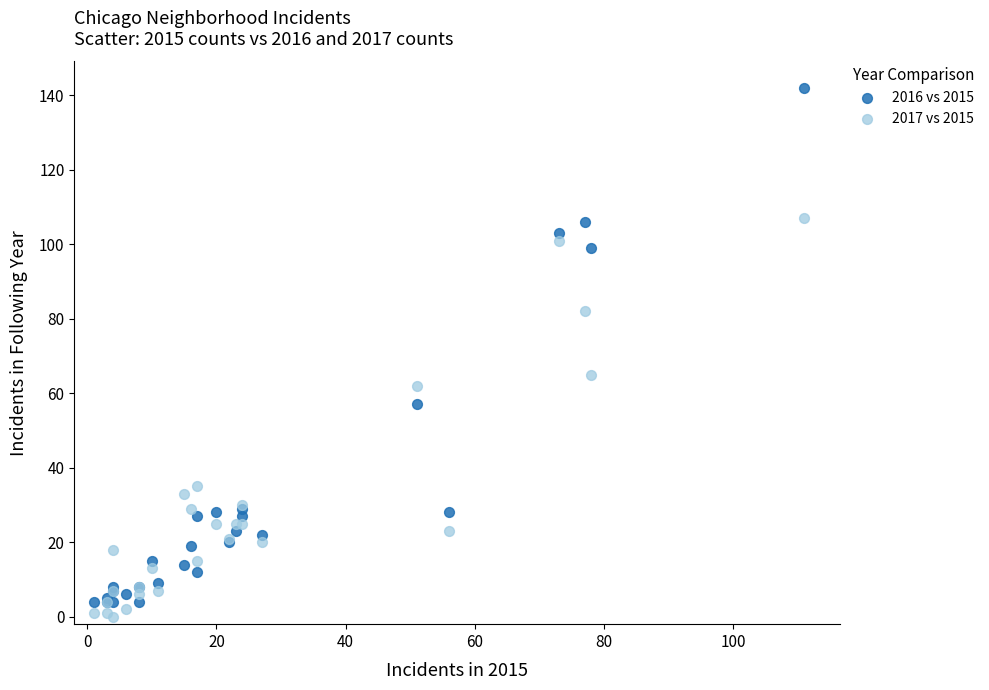

Which series contains the lowest Y value?

2017 vs 2015